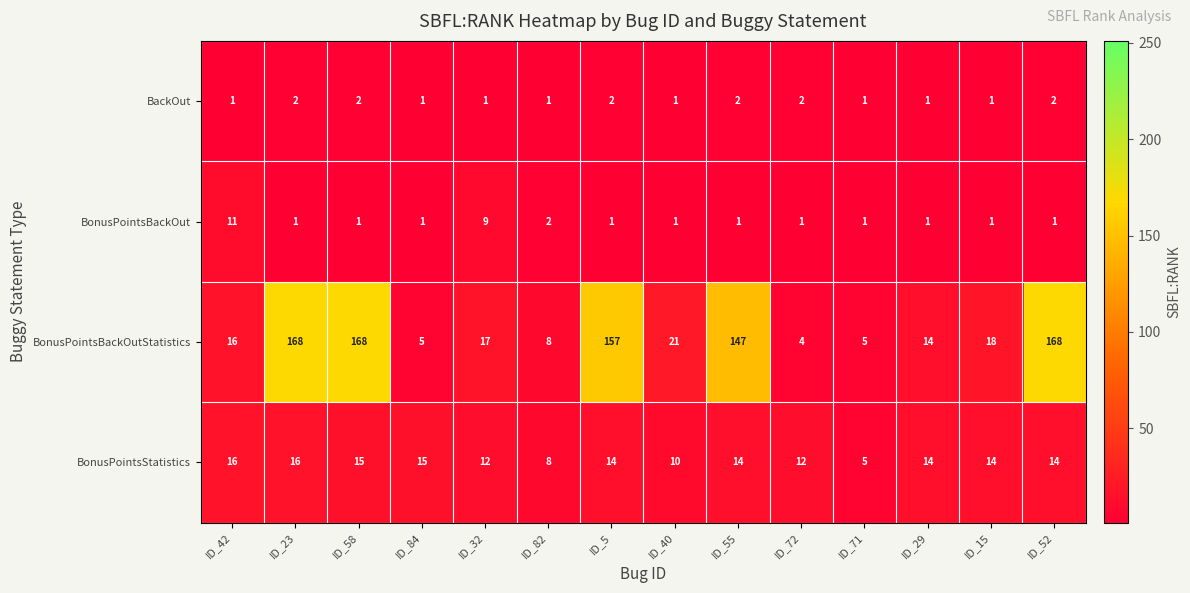

True or false: BonusPointsStatistics has a value of 14 at ID_5.

True